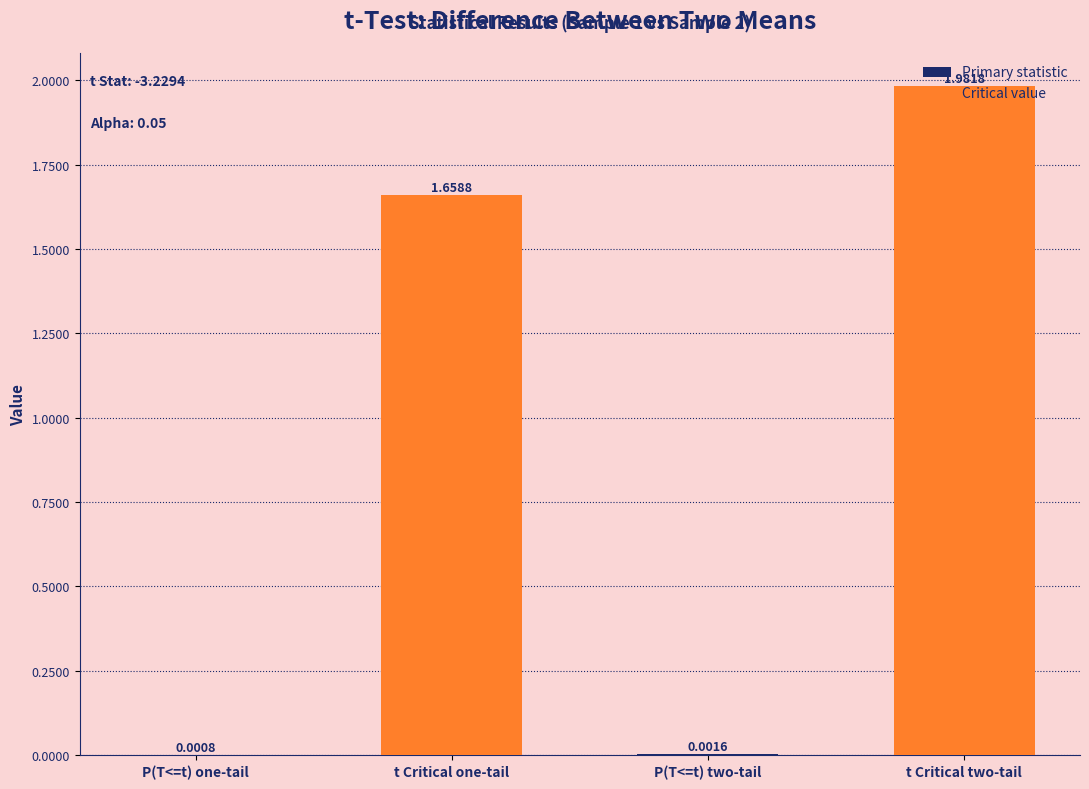

What is the change in value from P(T<=t) one-tail to t Critical two-tail?

+2.0